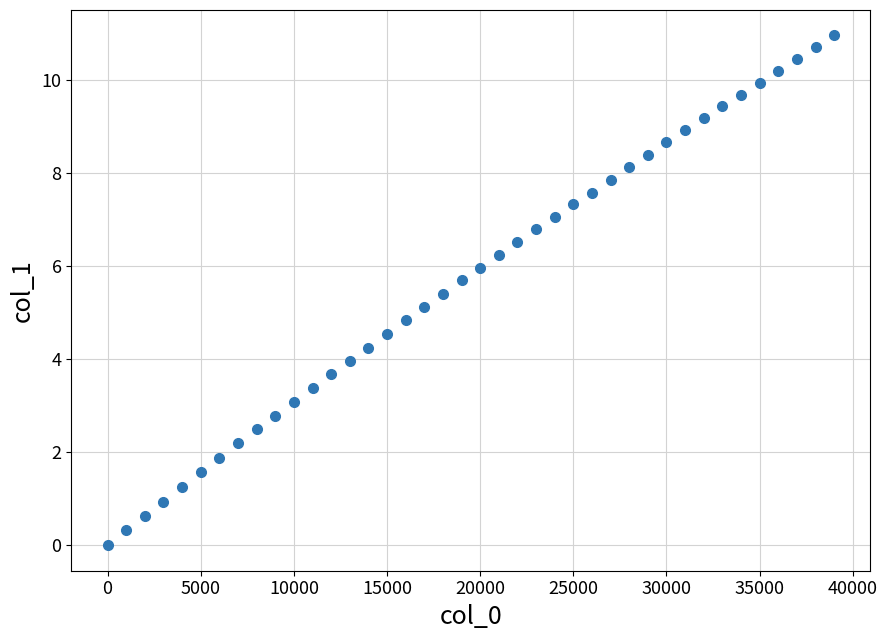

What is the range of Y values (max minus min)?

10.9